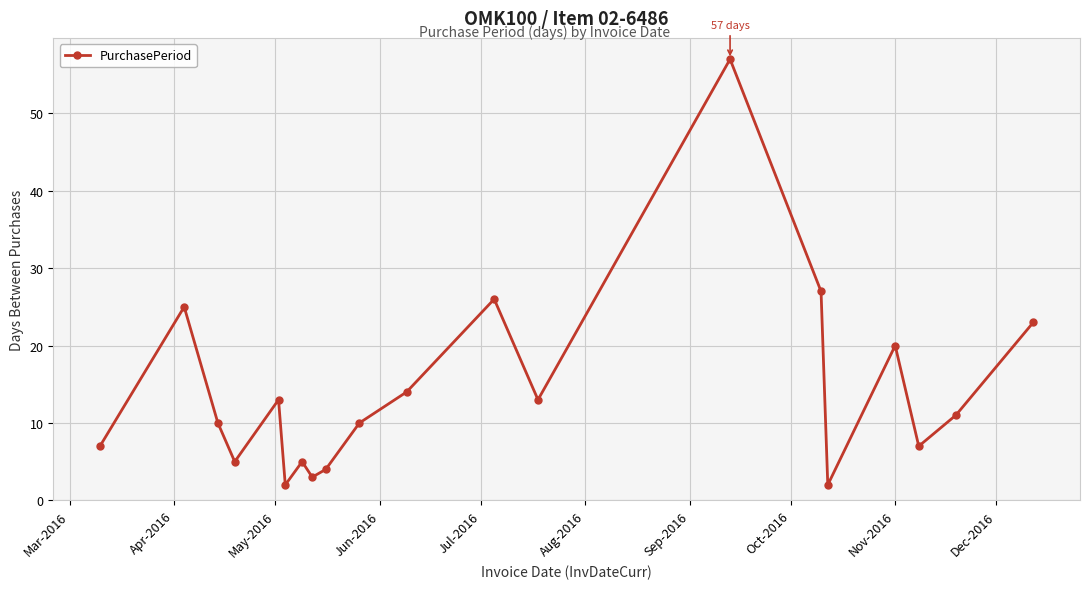

How many lines are shown in the chart?

1